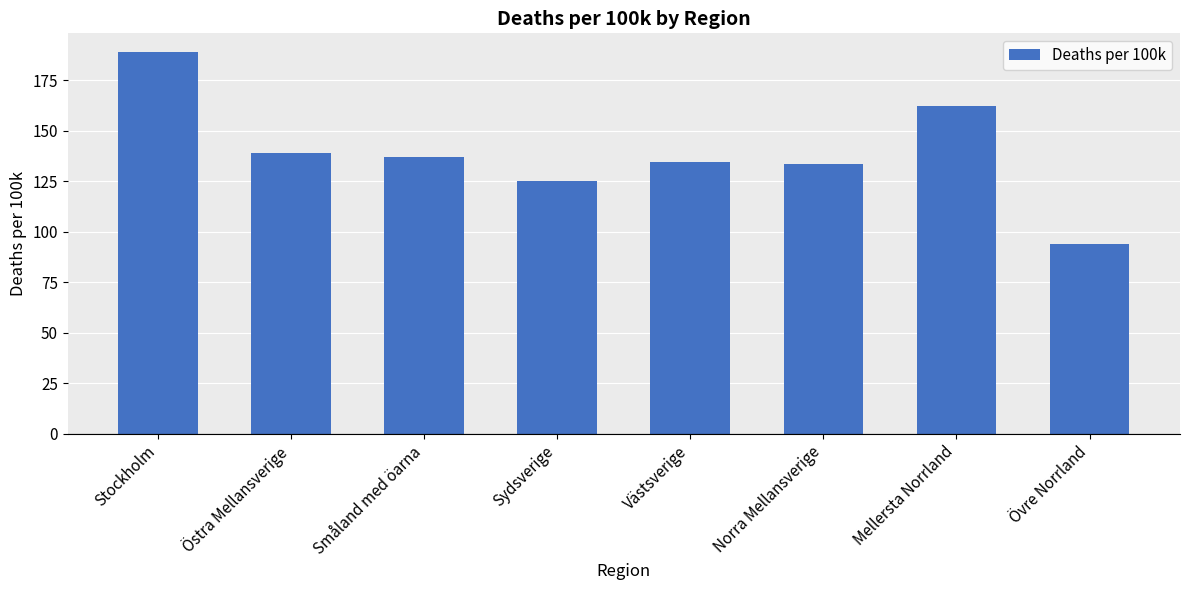

How many data points does each series have?

8